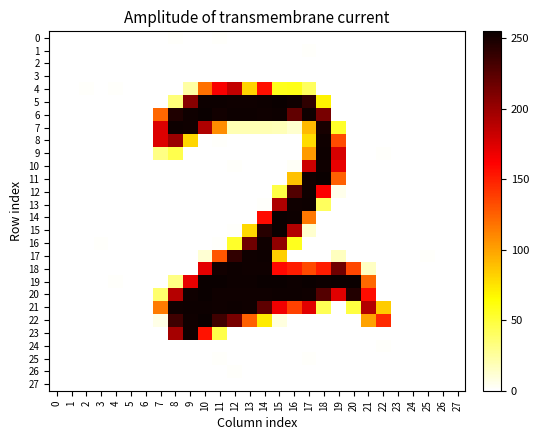

Which series has the largest range (max minus min)?

19